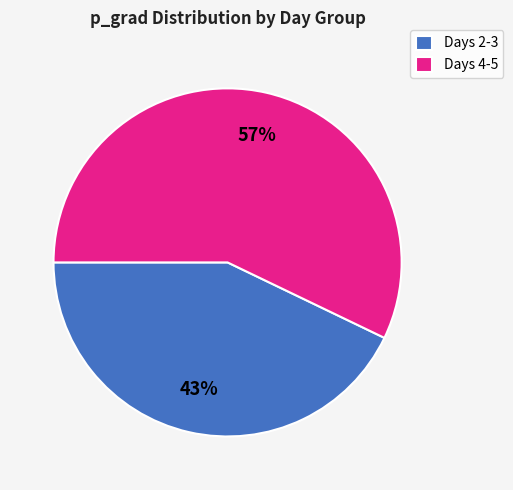

Combined, do Days 2-3 and Days 4-5 account for over 50%?

Yes